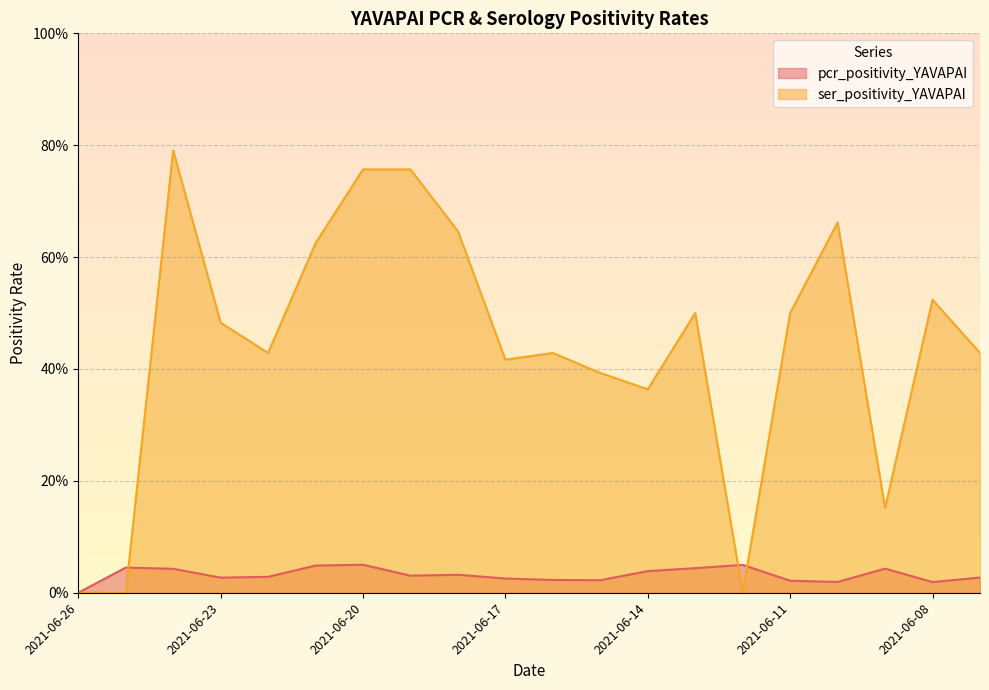

What is the highest value of the pcr_positivity_YAVAPAI series?

0.1